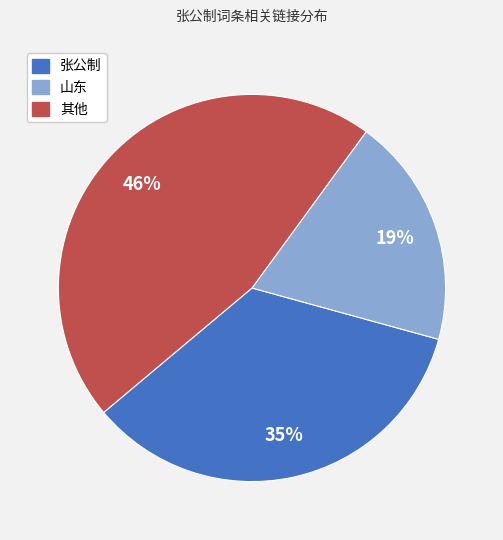

To the nearest percent, what is the average slice percentage?

33%